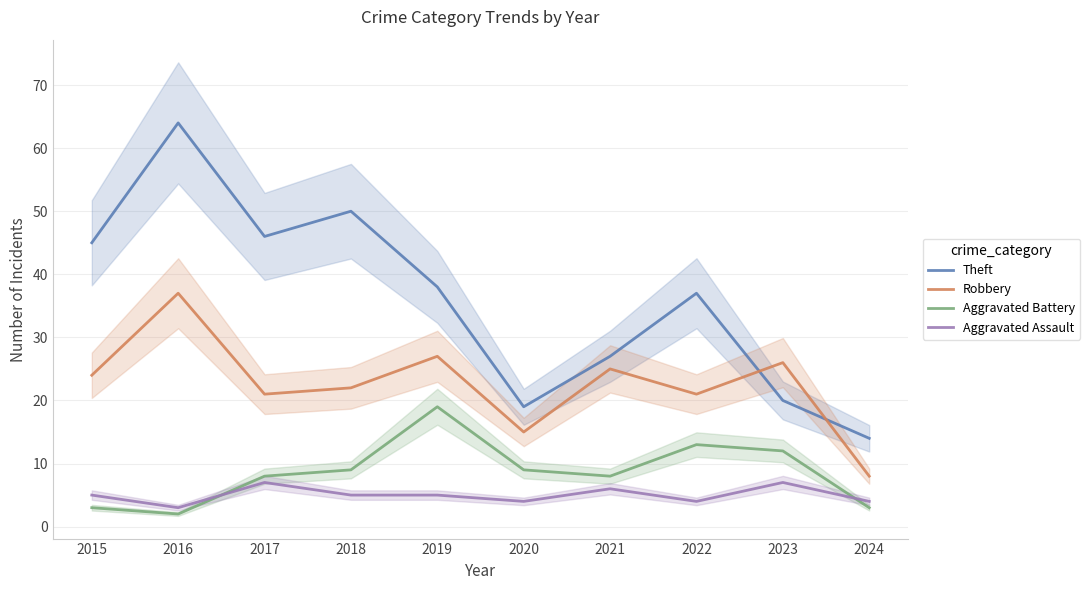

At which category does the chart reach its minimum across all series?

2016